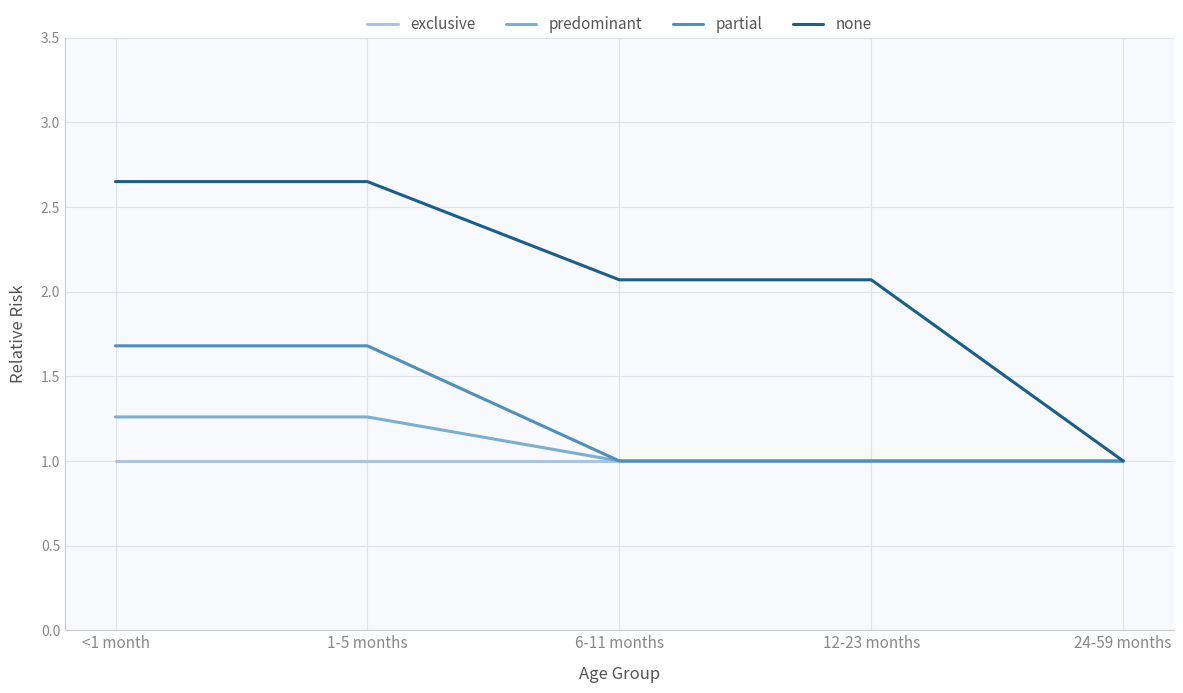

List the series in order of their peak value, highest first.

none, partial, predominant, exclusive